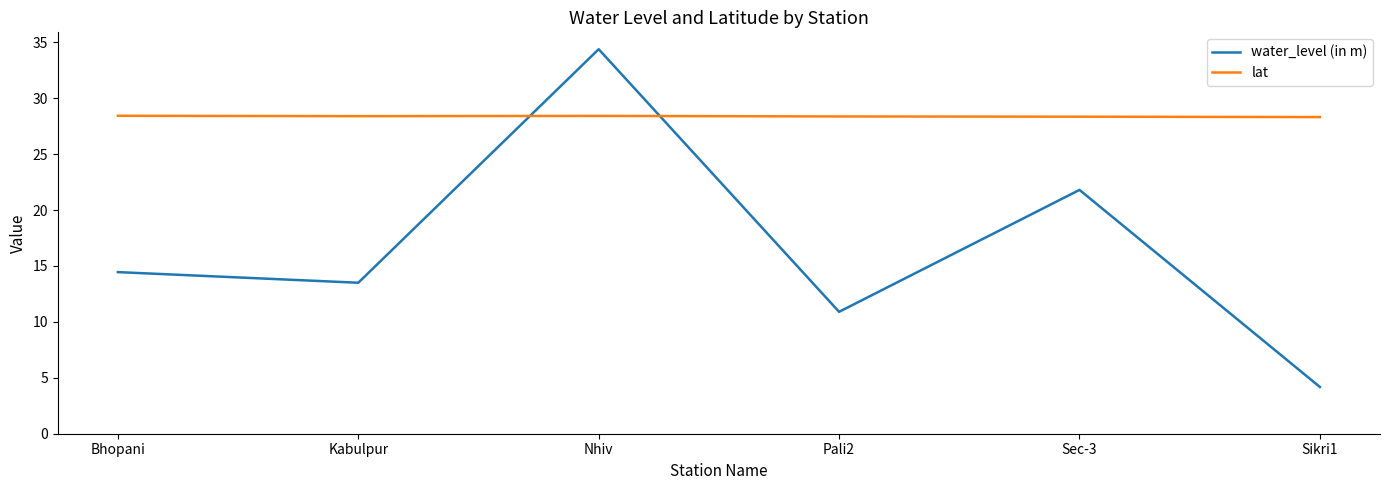

How many times do lat and water_level (in m) cross each other?

2